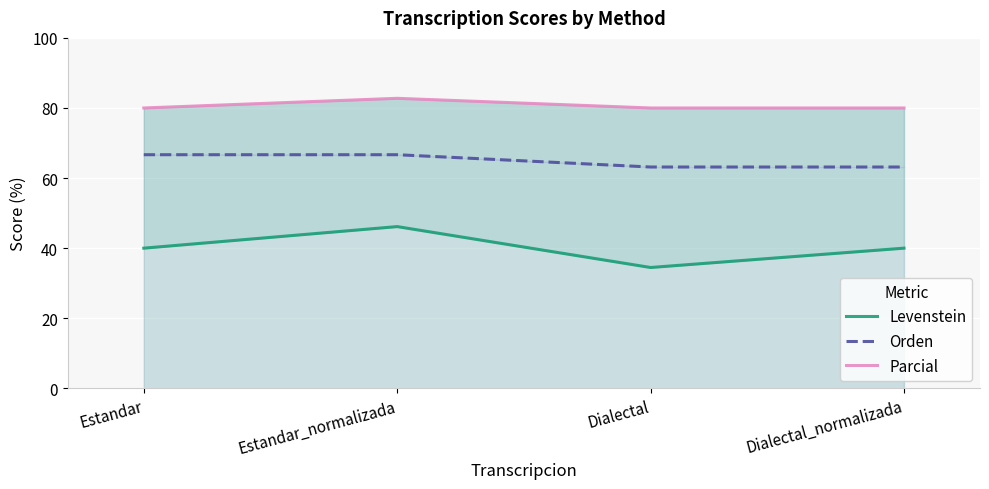

How many values in the Levenstein series exceed 40?

1